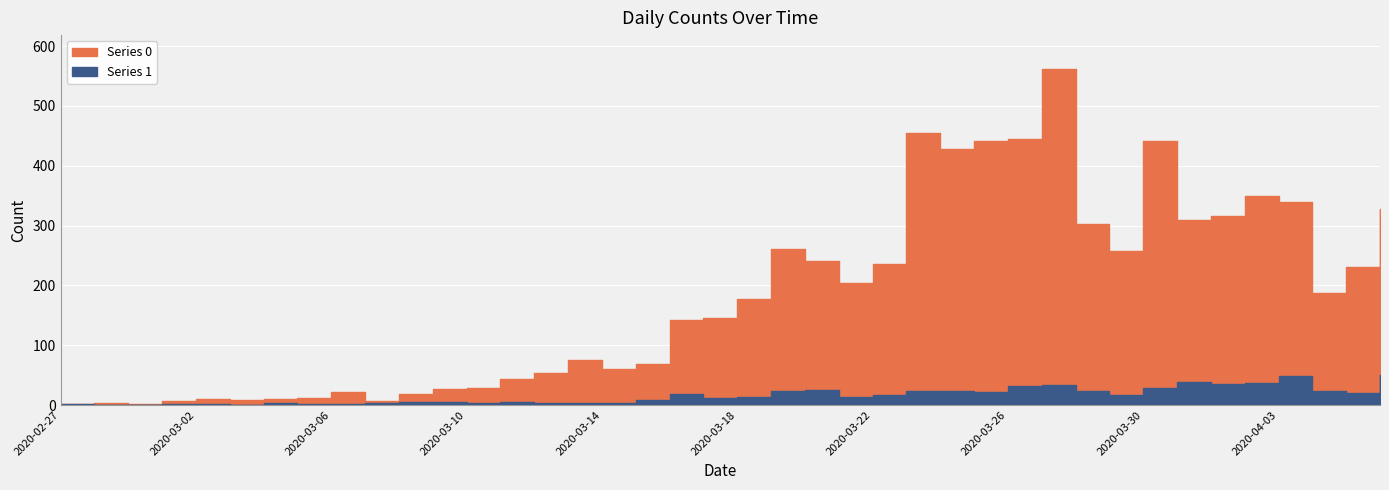

What is the difference between the Series 1 values at 2020-03-05 and 2020-02-29?

1